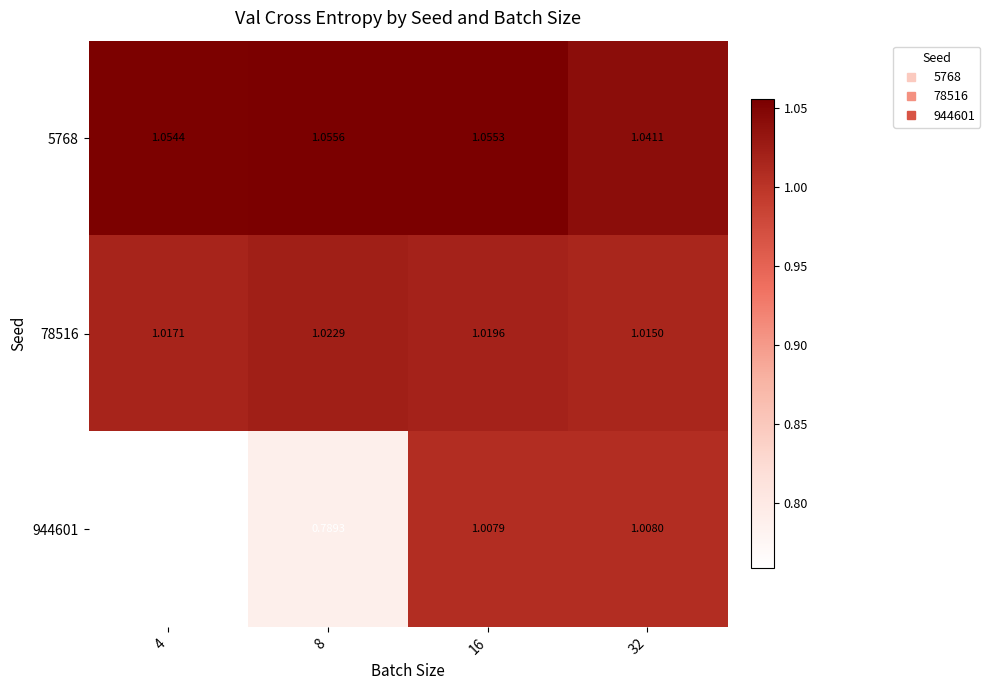

How many data points does each series have?

4